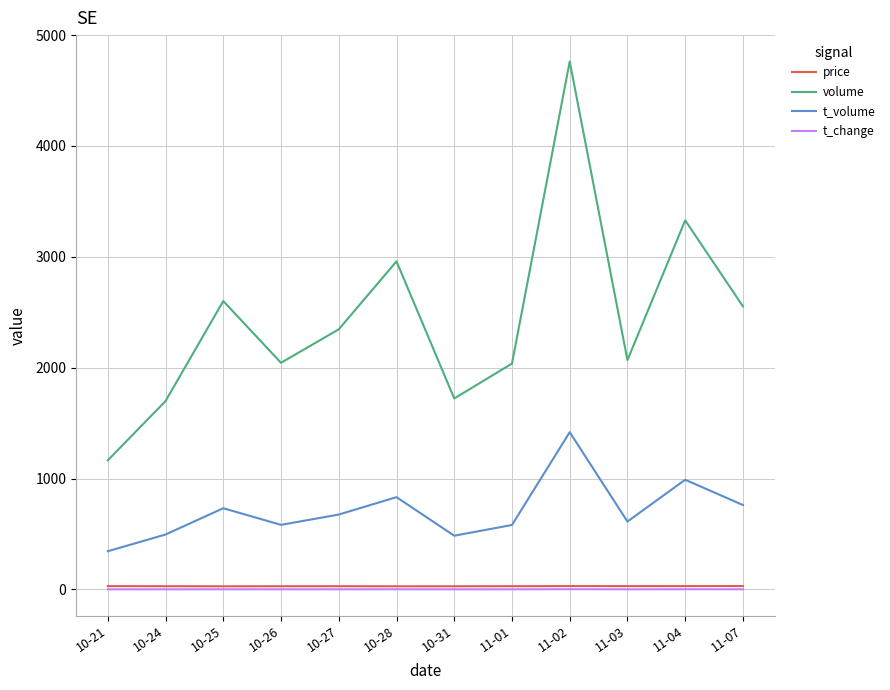

Which series has the largest total across all categories?

volume